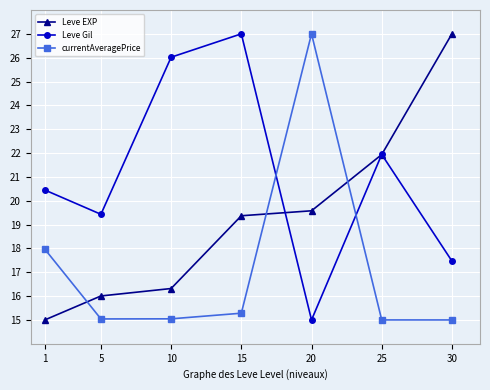

What is the value of the Leve Gil point at the 5th from the left?

15.0